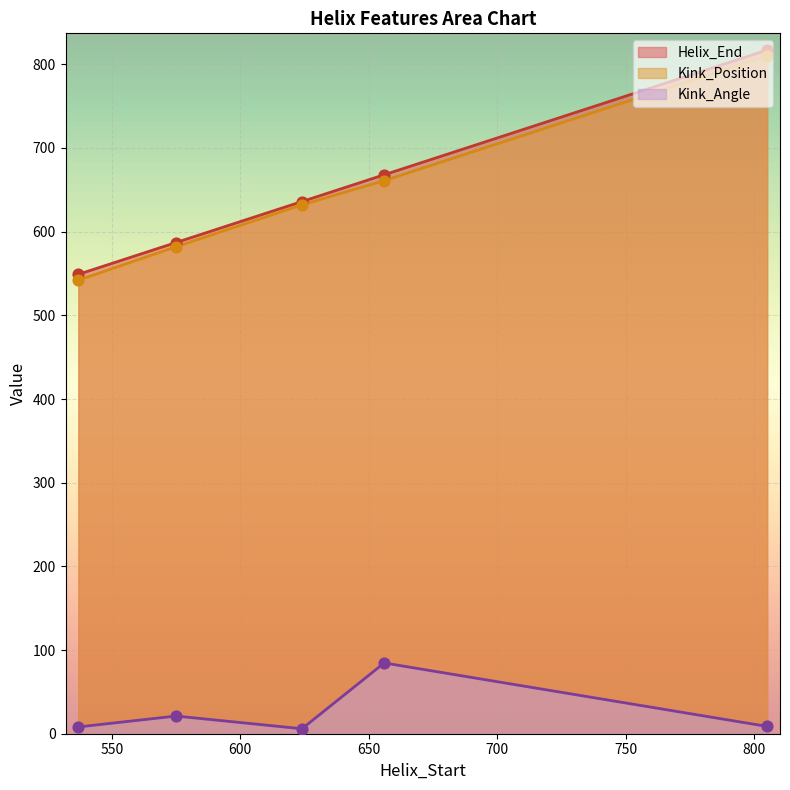

Which series has the largest total across all categories?

Helix_End